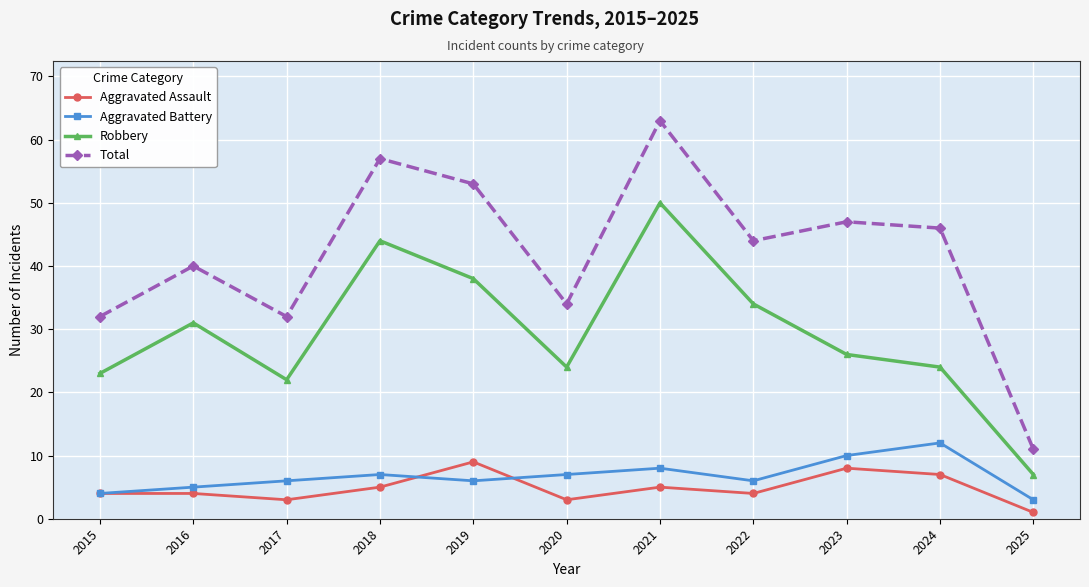

True or false: Robbery has more than 1 interior local peaks.

True